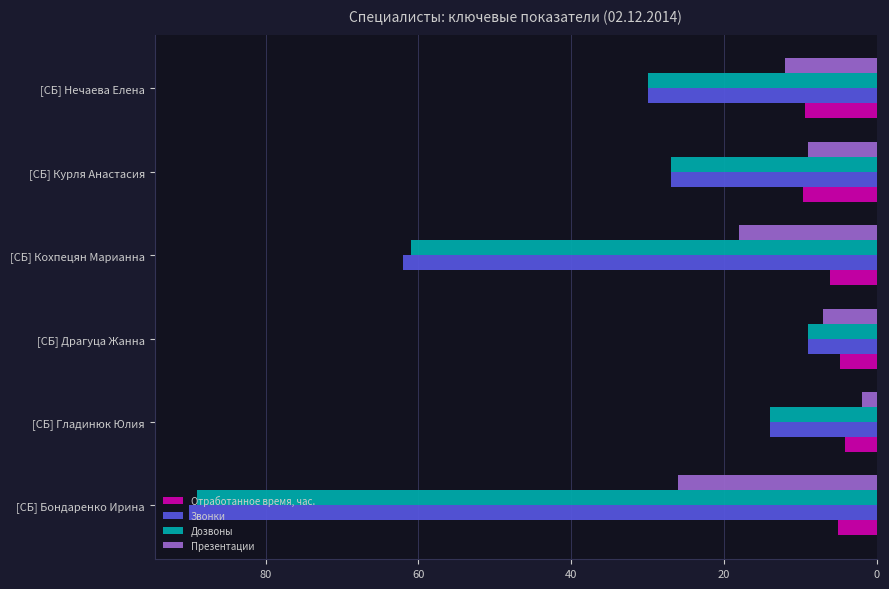

Is the value of Дозвоны at [СБ] Нечаева Елена greater than the value of Отработанное время, час. at [СБ] Гладинюк Юлия?

Yes